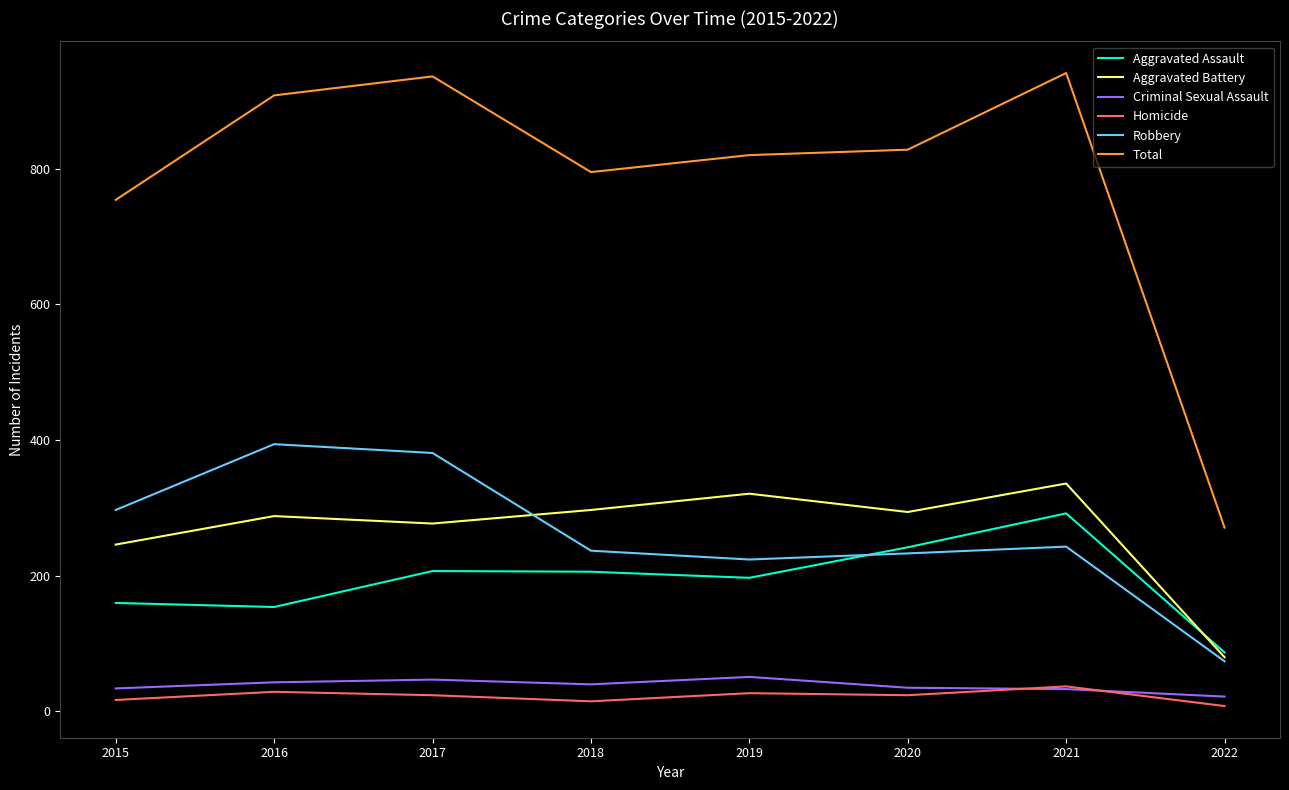

What is the maximum value for Homicide?

37